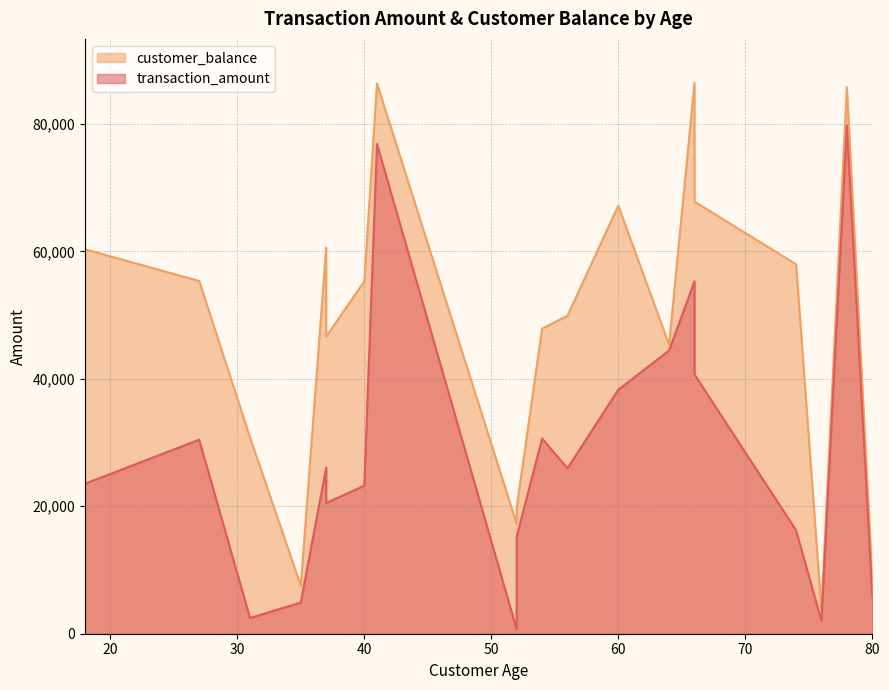

What is the difference between the transaction_amount values at 54 and 76?

28594.9